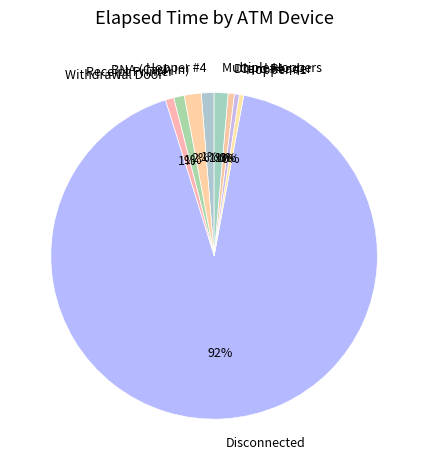

What is the largest slice in the pie chart?

Disconnected